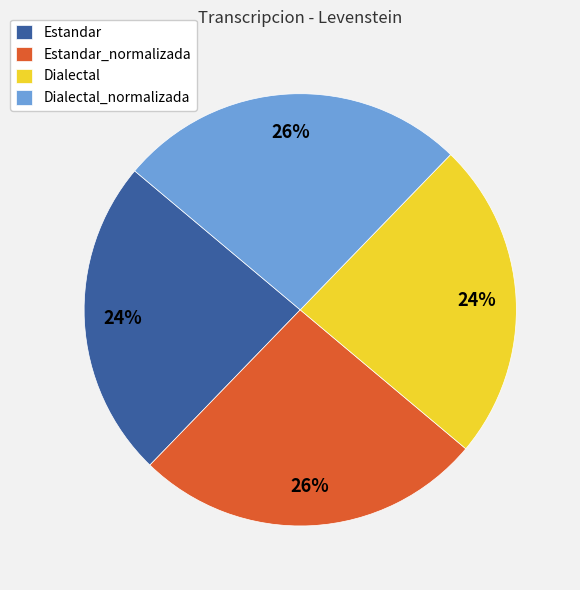

Does Estandar account for over 50% of the chart?

No